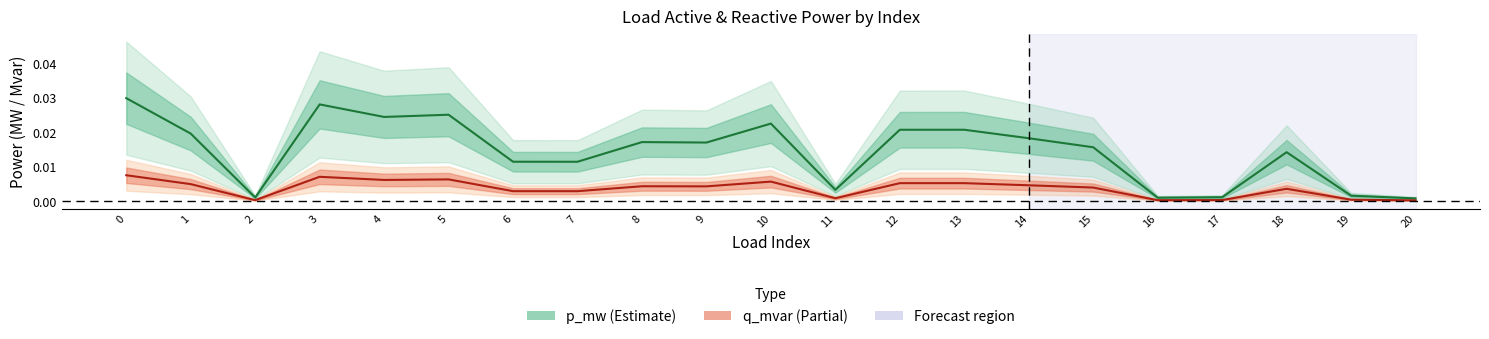

True or false: q_mvar and p_mw intersect in this chart.

False